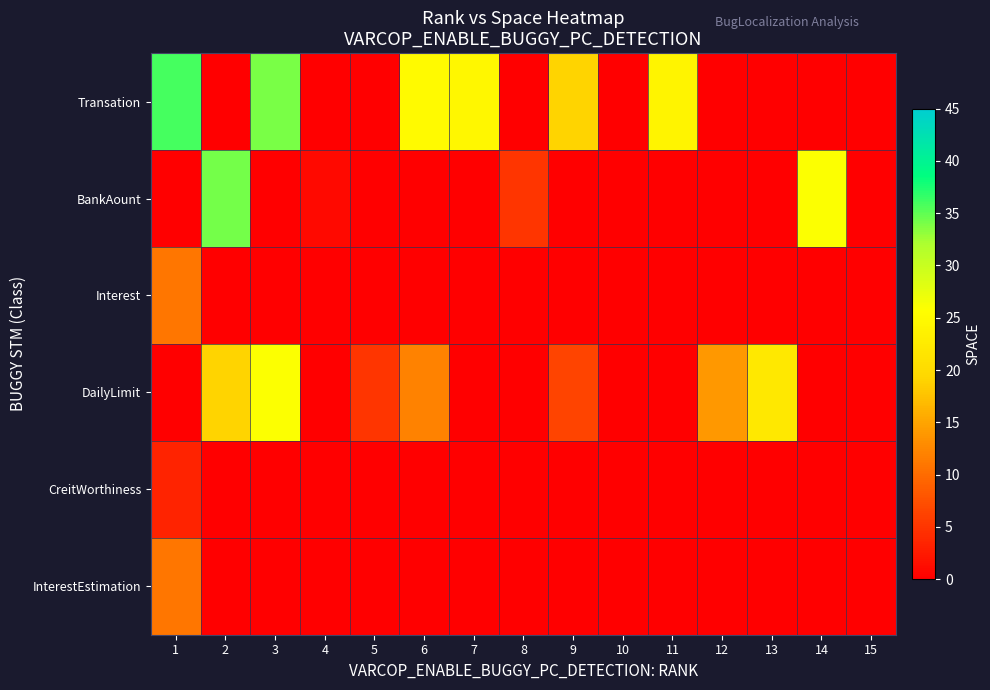

Reading left to right, extract all data points from this chart.

row_0: 1=36.0	2=0.0	3=34.0	4=0.0	5=0.0	6=25.0	7=24.5	8=0.0	9=19.0	10=0.0	11=24.0	12=0.0	13=0.0	14=0.0	15=0.0
row_1: 1=0.0	2=34.2	3=0.0	4=1.0	5=0.0	6=0.0	7=0.0	8=5.0	9=0.0	10=0.0	11=0.0	12=0.0	13=0.0	14=26.0	15=0.0
row_2: 1=11.0	2=0.0	3=0.0	4=0.0	5=0.0	6=0.0	7=0.0	8=0.0	9=0.0	10=0.0	11=0.0	12=0.0	13=0.0	14=0.0	15=0.0
row_3: 1=0.0	2=19.0	3=26.0	4=0.0	5=5.0	6=12.0	7=0.0	8=0.0	9=6.5	10=0.0	11=0.0	12=14.0	13=22.0	14=0.0	15=0.0
row_4: 1=3.5	2=0.0	3=0.0	4=0.0	5=0.0	6=0.0	7=0.0	8=0.0	9=0.0	10=0.0	11=0.0	12=0.0	13=0.0	14=0.0	15=0.0
row_5: 1=11.0	2=0.0	3=0.0	4=0.0	5=0.0	6=0.0	7=0.0	8=0.0	9=0.0	10=0.0	11=0.0	12=0.0	13=0.0	14=0.0	15=0.0